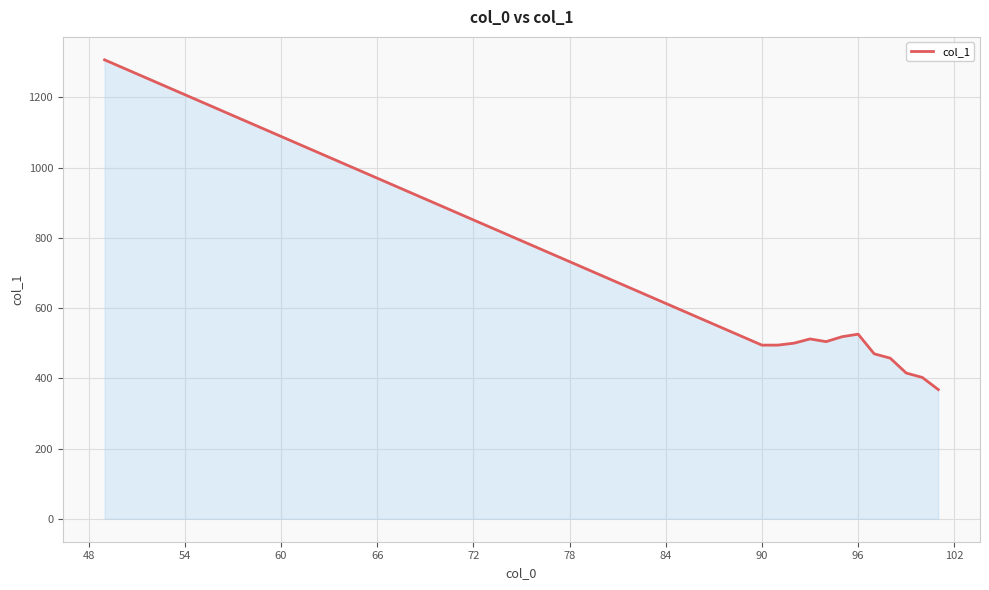

What is the smallest value displayed?

367.8